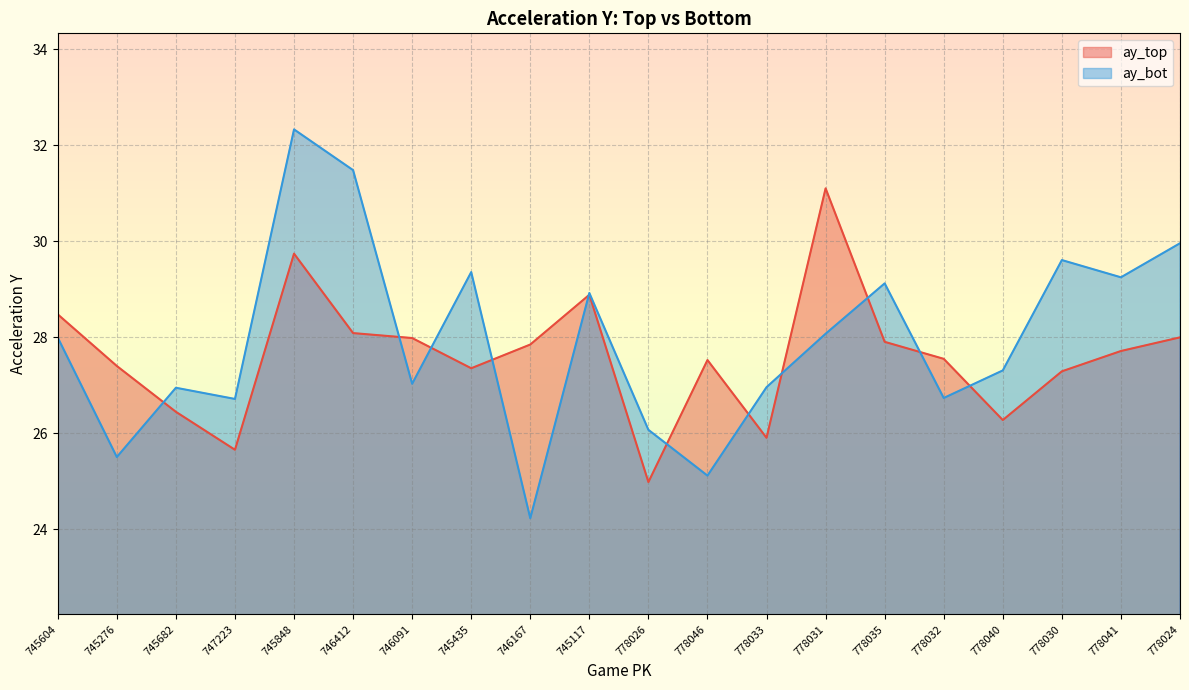

How many interior local valleys does the ay_top series have?

5